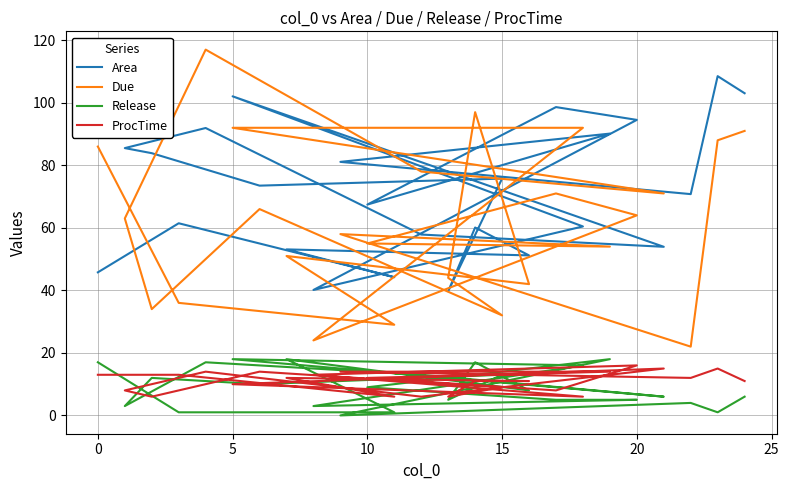

What is the label of the 25th point from the left?

24